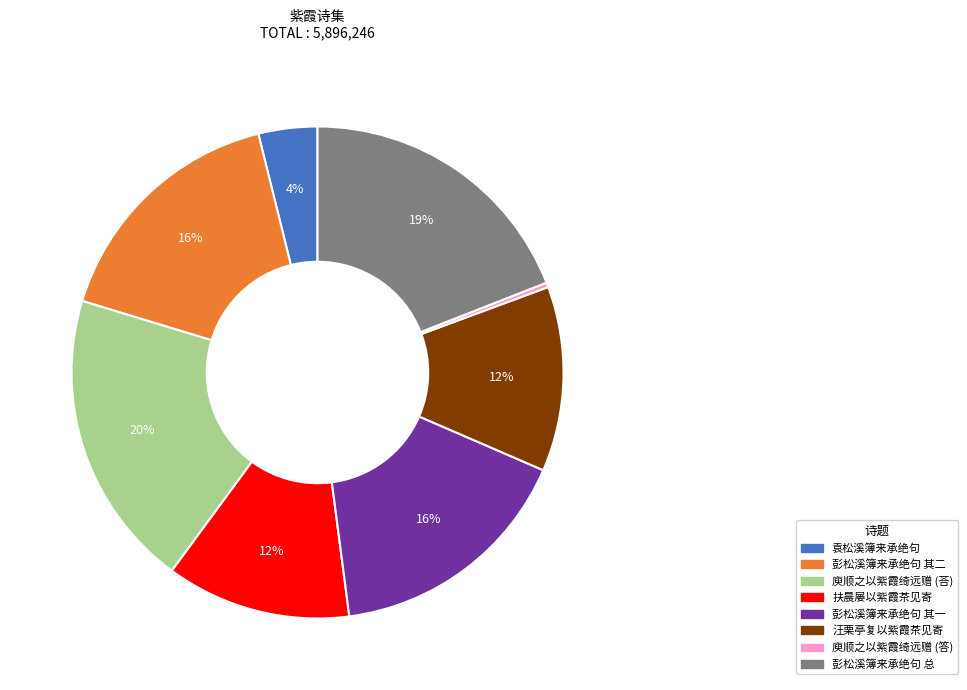

To the nearest percent, what is the average slice percentage?

12%